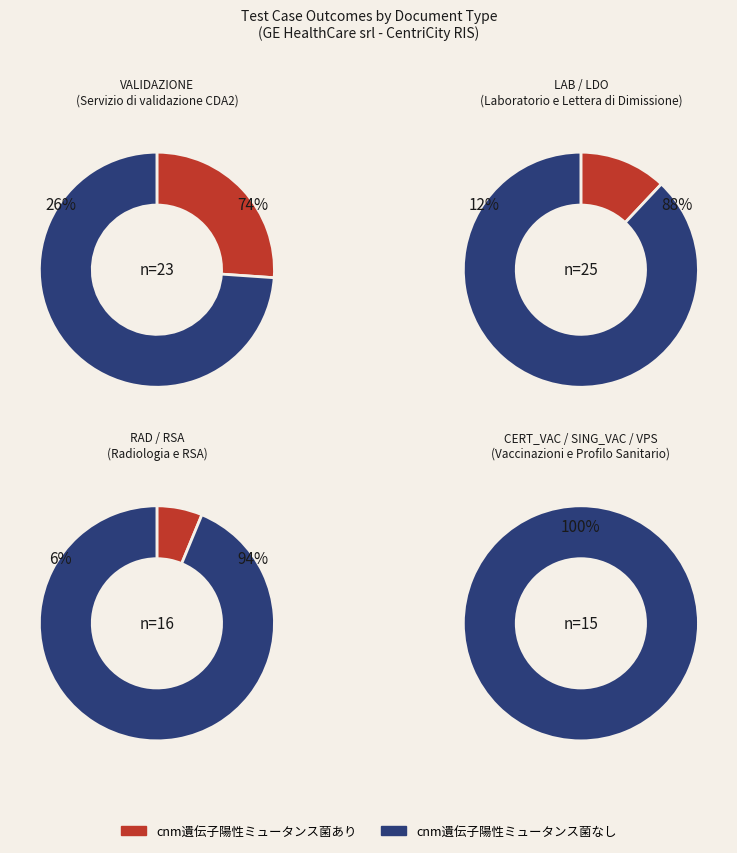

The RSA slice represents 1% of the pie. True or false?

False